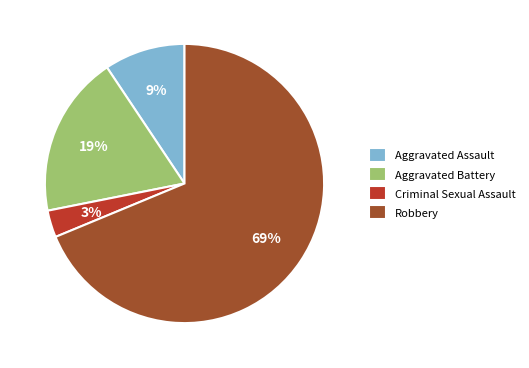

True or false: Robbery accounts for 58% of the total.

False